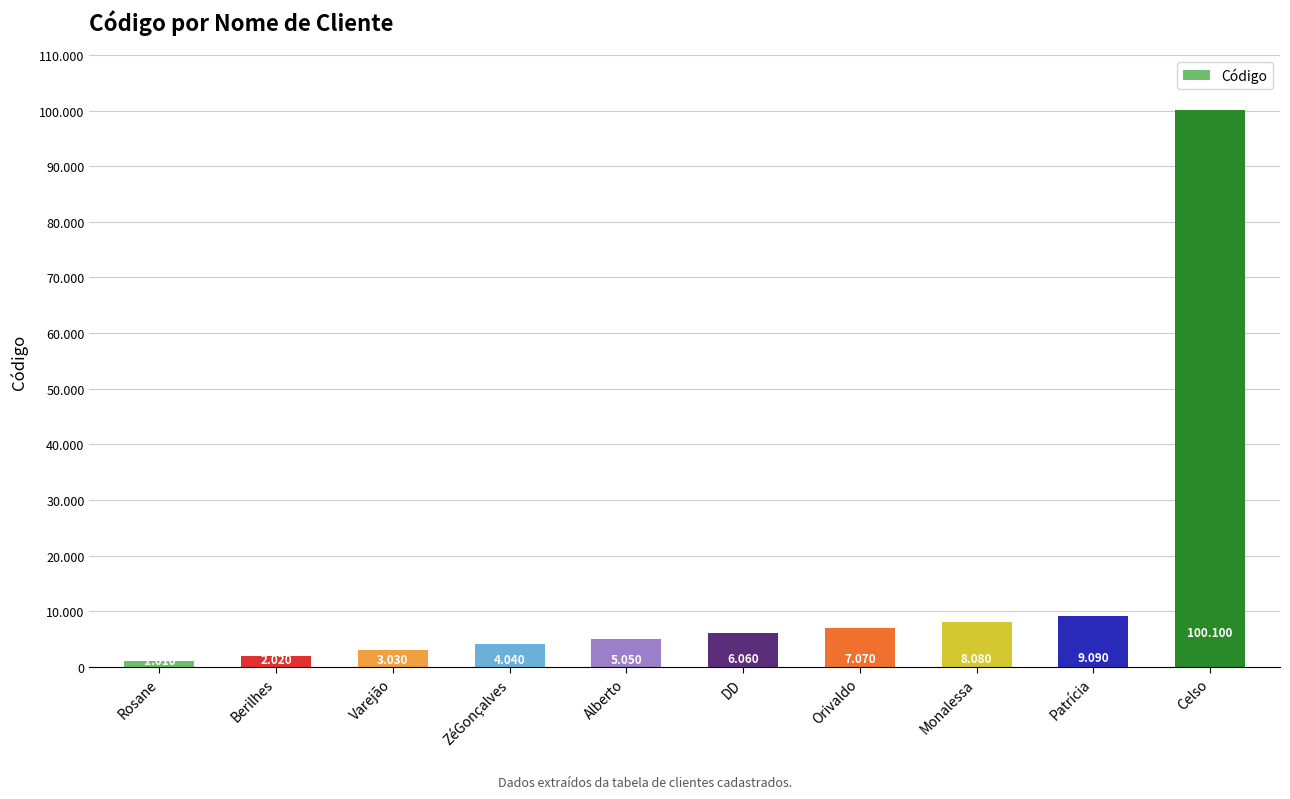

The value at Berilhes is 3182. True or false?

False